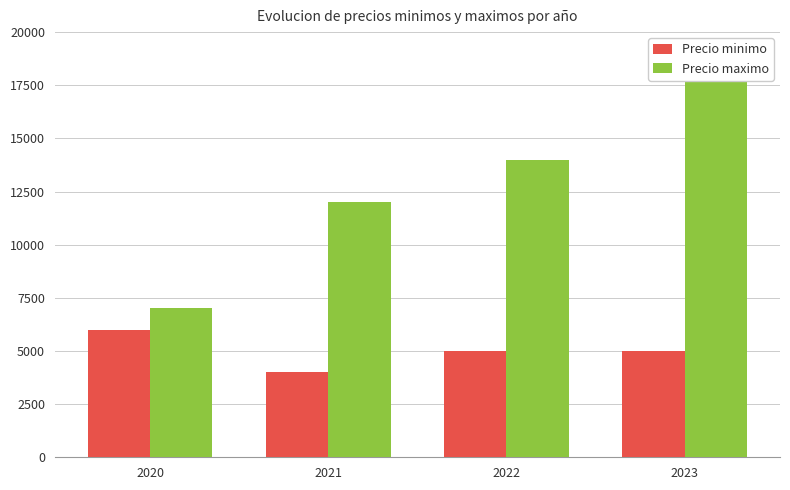

Which series has the largest total across all categories?

Precio maximo